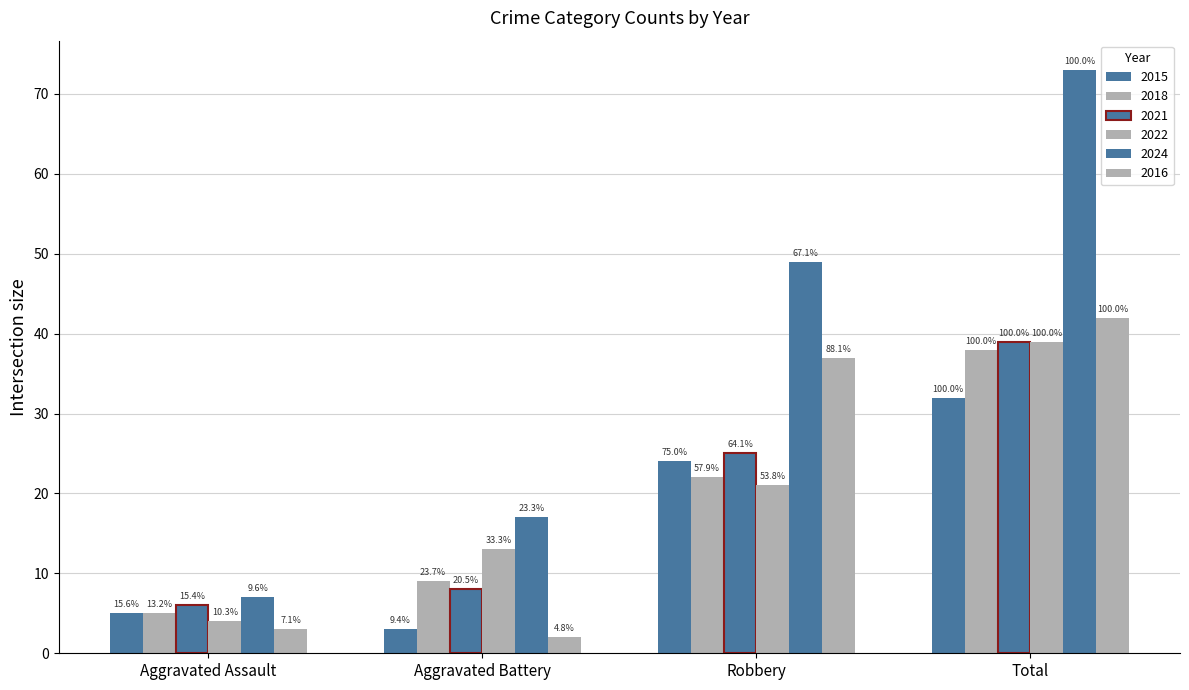

At Aggravated Battery, list the series in order from largest to smallest.

2024, 2022, 2018, 2021, 2015, 2016